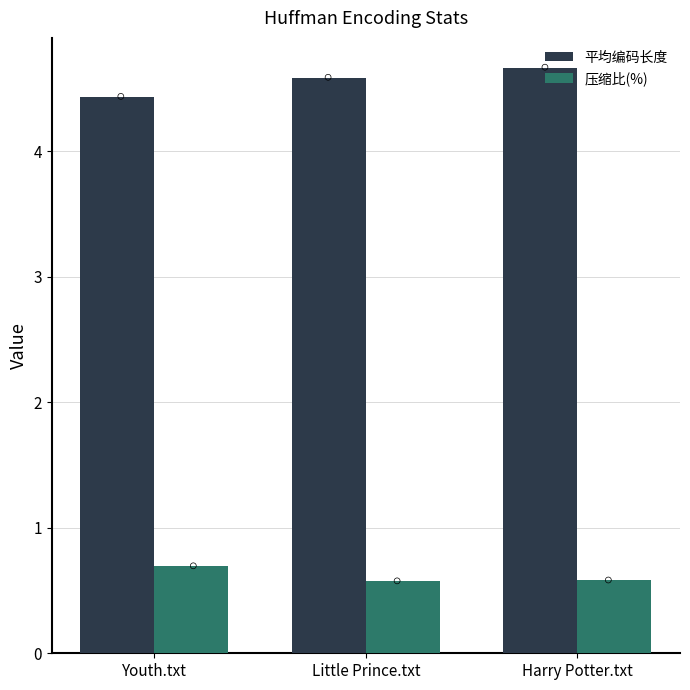

At how many categories does at least one series exceed 1?

3